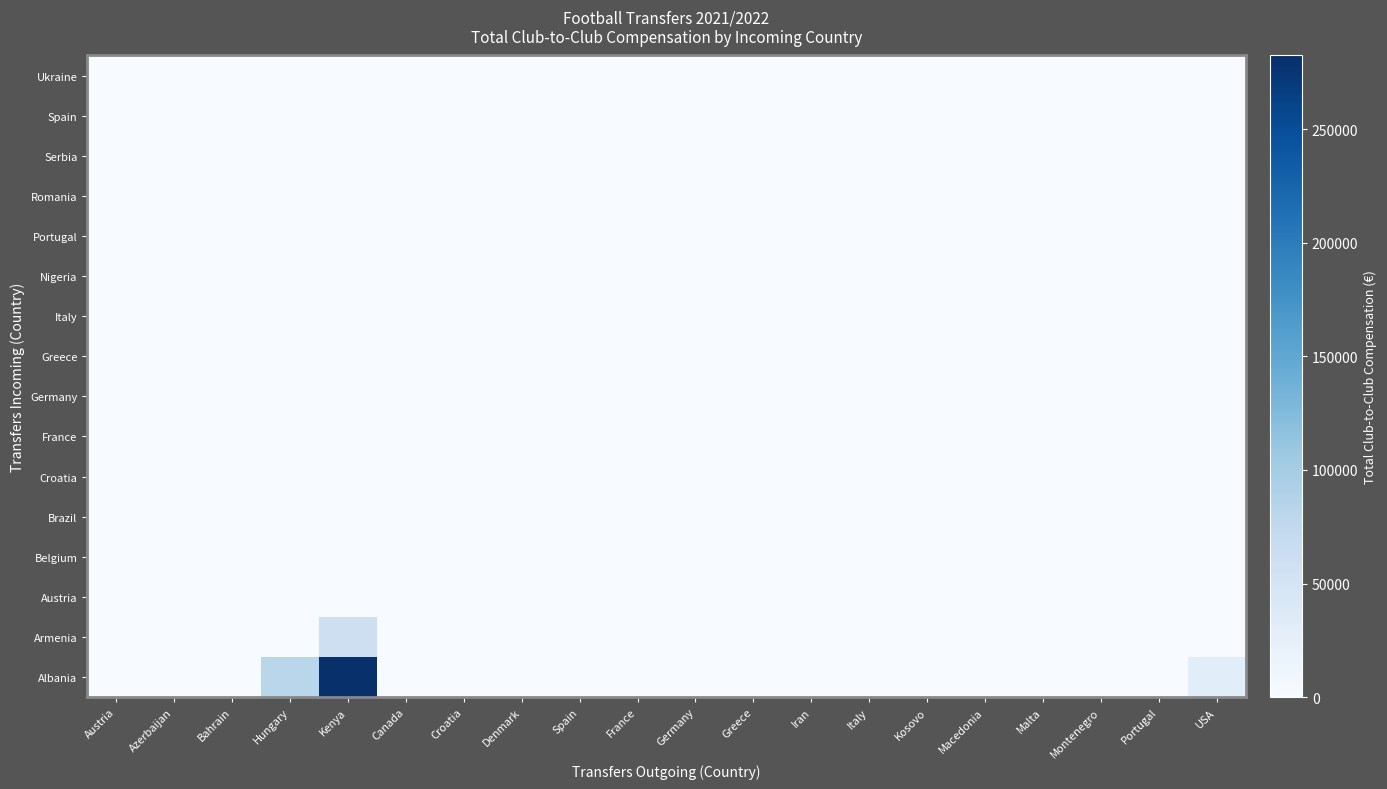

At Montenegro, list the series in order from smallest to largest.

Albania, Armenia, Austria, Belgium, Brazil, Croatia, France, Germany, Greece, Italy, Nigeria, Portugal, Romania, Serbia, Spain, Ukraine